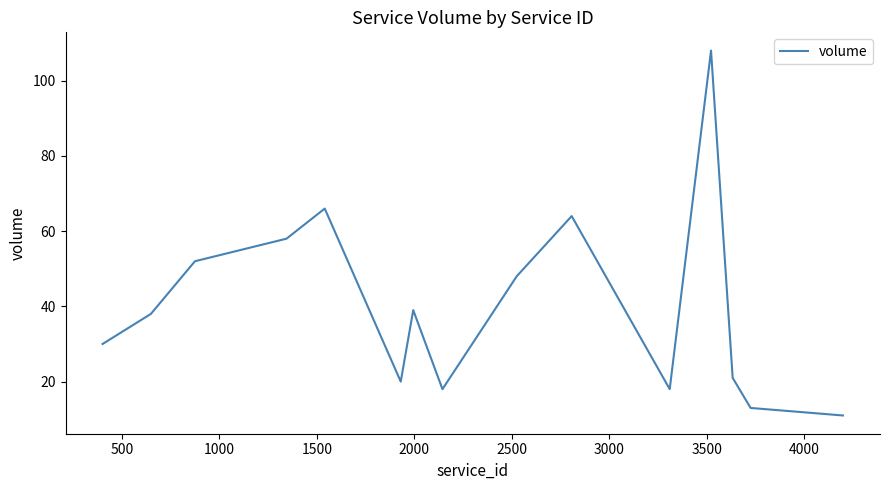

What is the maximum value shown in the chart?

108